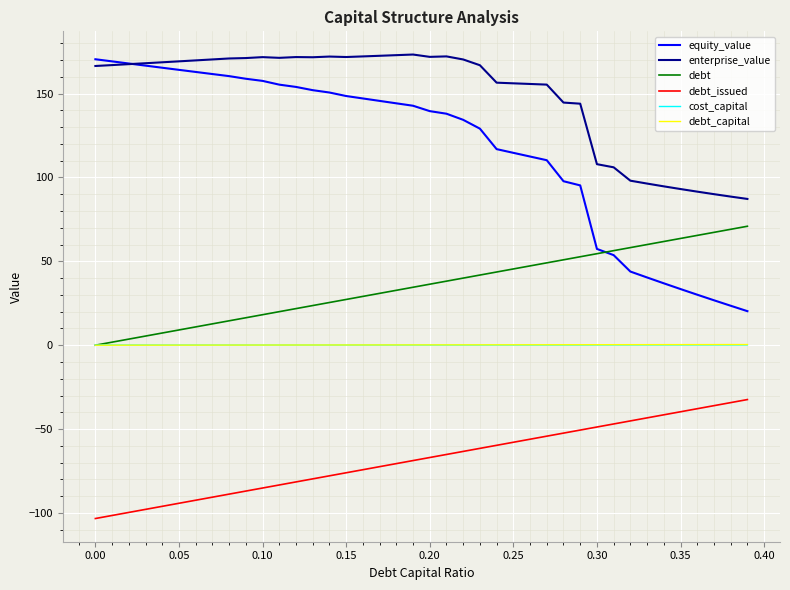

What is the minimum value for debt_issued?

-103.3